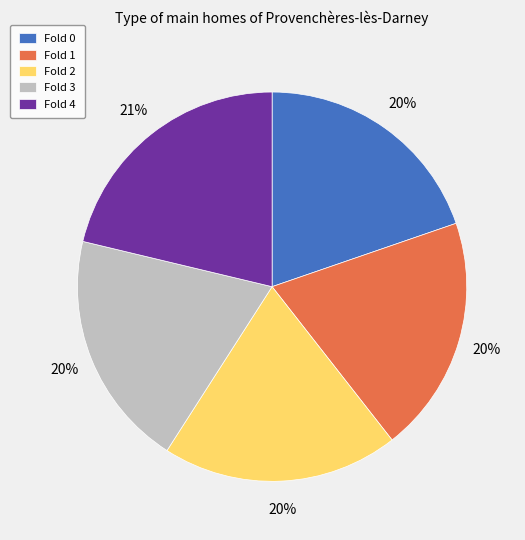

Which slice is the largest?

Fold 4